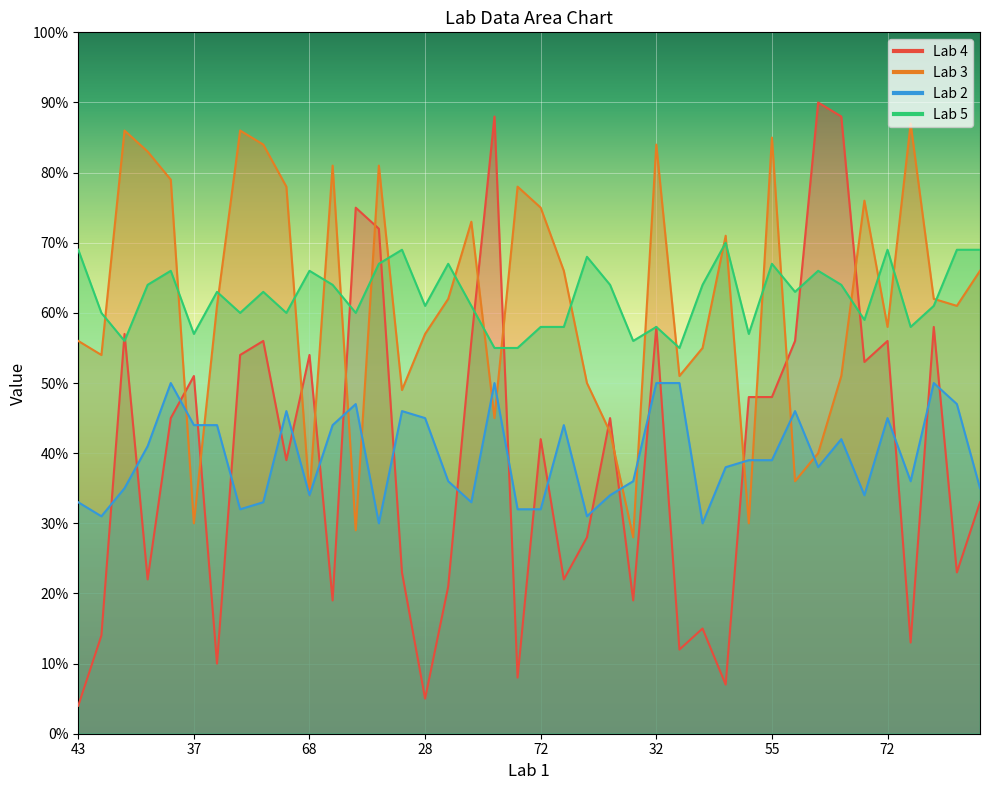

Which series has the widest spread of values?

Lab 4